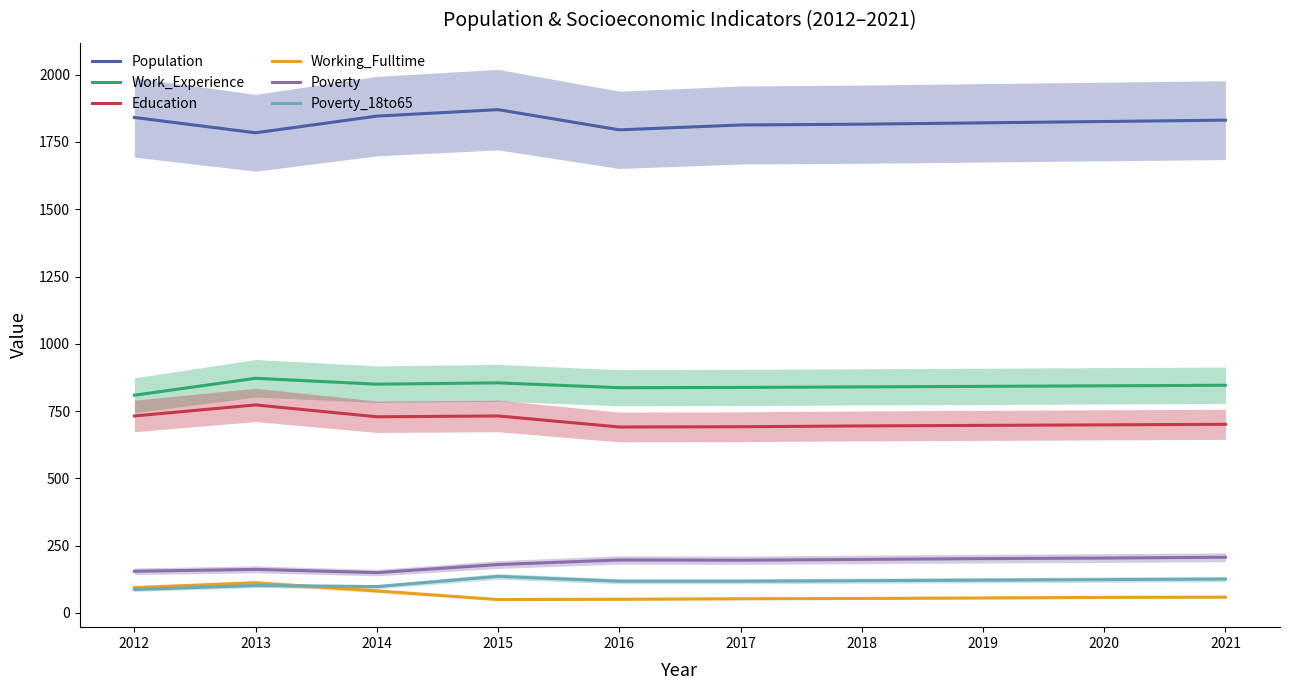

What is the average value of the Poverty_18to65 series?

115